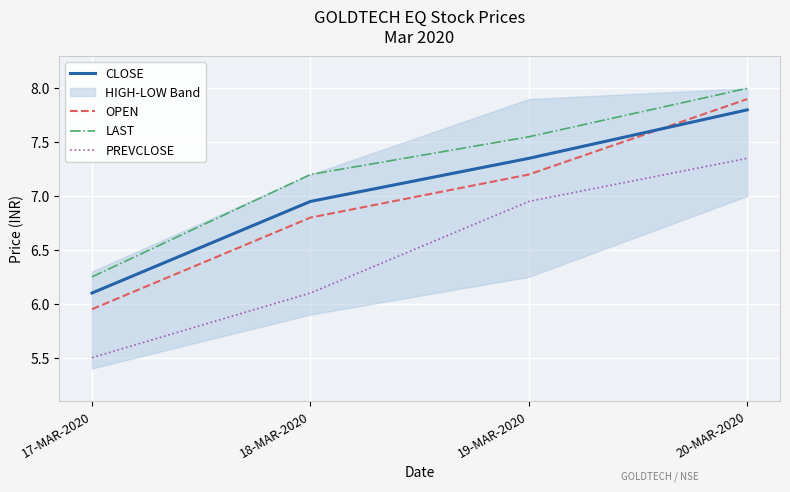

Is this an area chart (filled region under the line)?

No